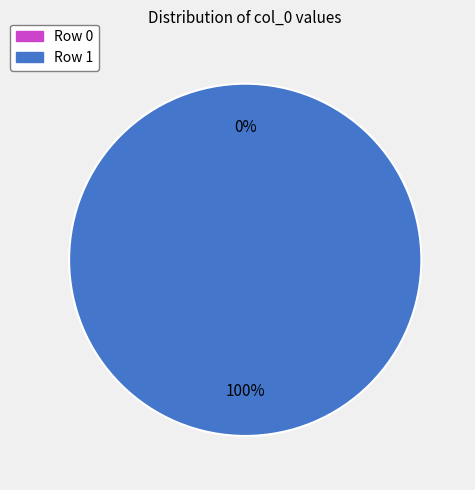

Does Row 0 account for over 50% of the chart?

No